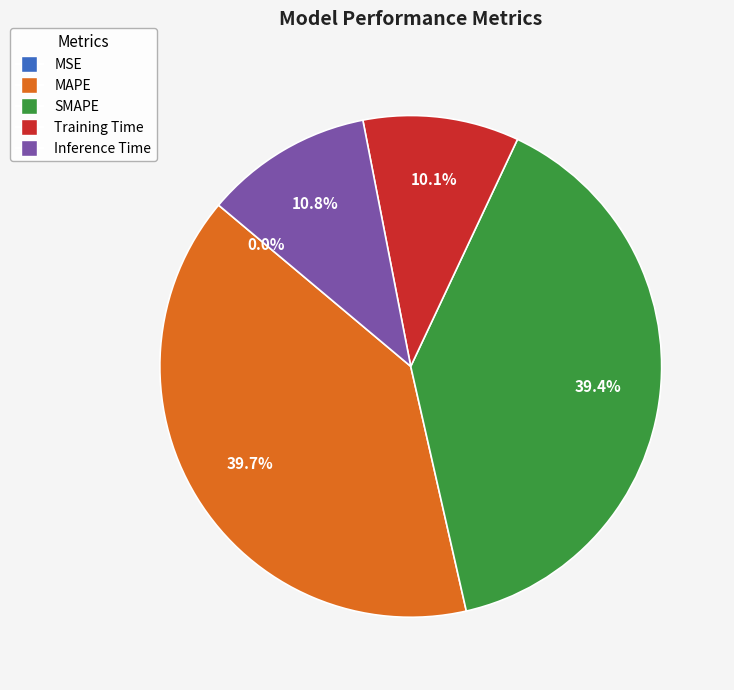

Combined, do Training Time and Inference Time account for over 50%?

No